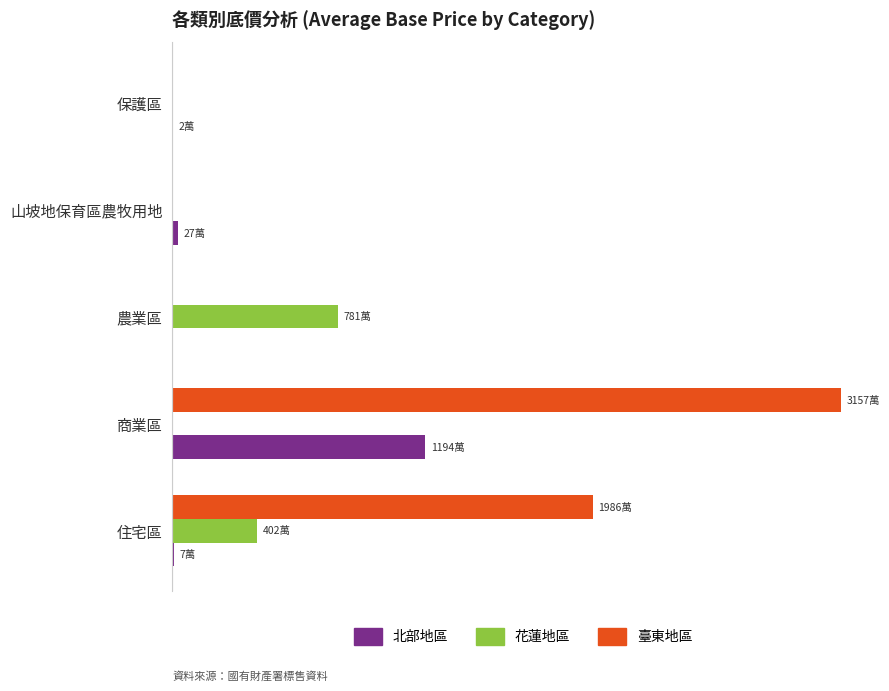

What is the greatest value displayed?

31578657.3